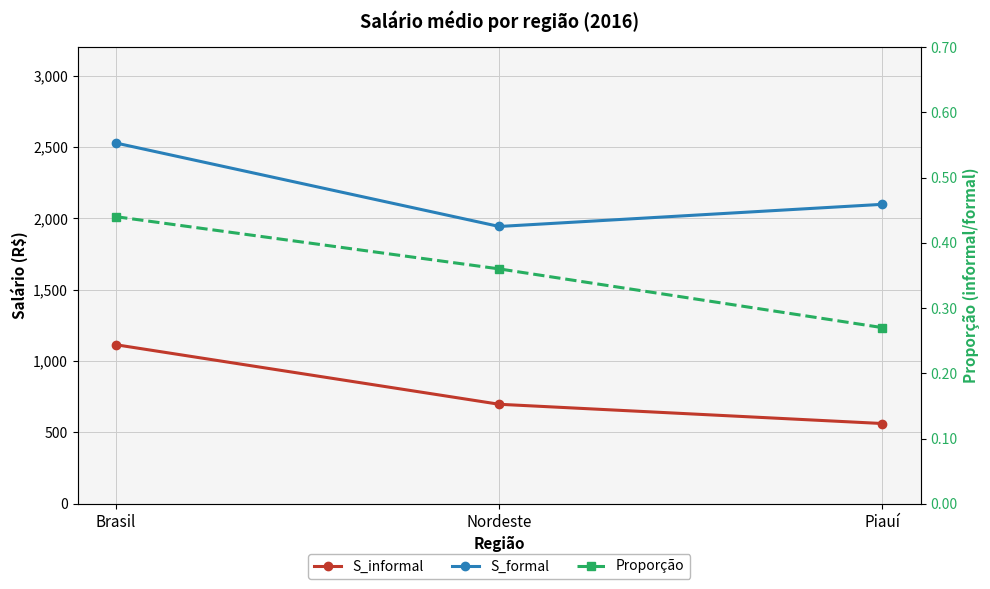

Reading right to left, what are all the values shown in this chart?

S_informal: 562.2	697.1	1114.0
S_formal: 2098.2	1943.0	2527.5
Proporção: 0.3	0.4	0.4